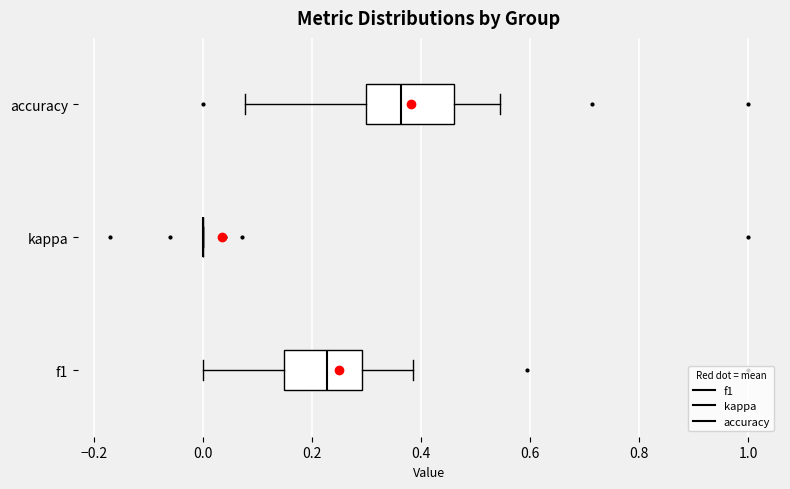

Reading bottom to top, transcribe this box plot: for each box, give where its median line is, the range the box spans, and where its two whiskers end, as read against the x-axis. The values are not printed on the chart, so give them approximately, as read against the axis.

f1: median 0.22, box 0.14 to 0.30, whiskers 0.00 to 0.38
kappa: box collapsed to a line at 0.00, whiskers 0.00 to 0.00
accuracy: median 0.36, box 0.30 to 0.46, whiskers 0.08 to 0.54